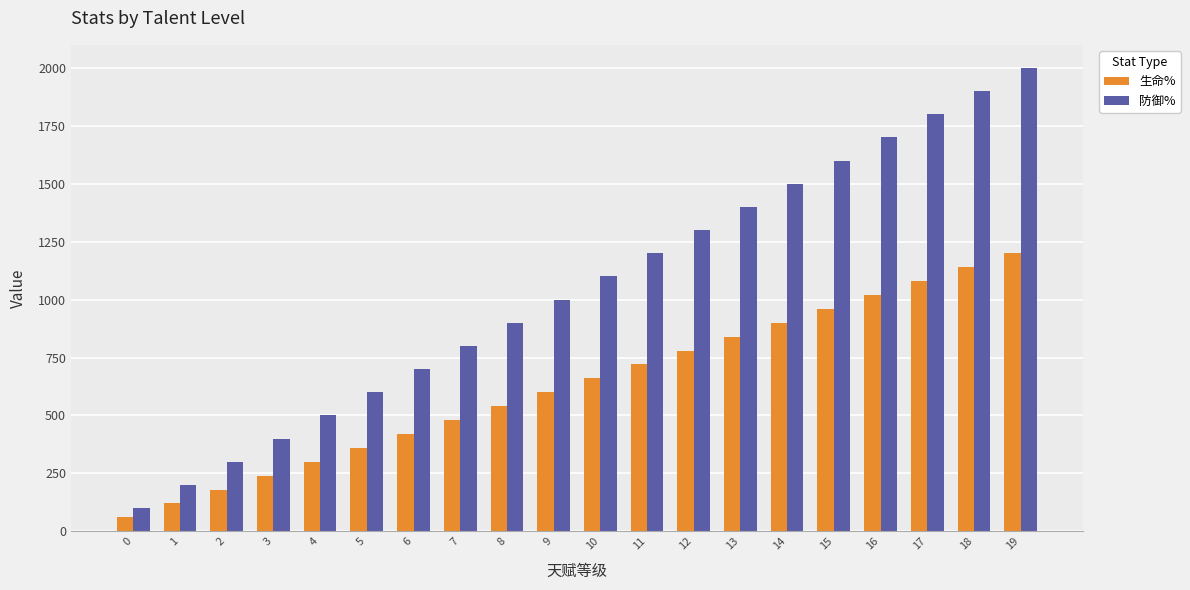

What is the difference between the highest and lowest values at 9?

400